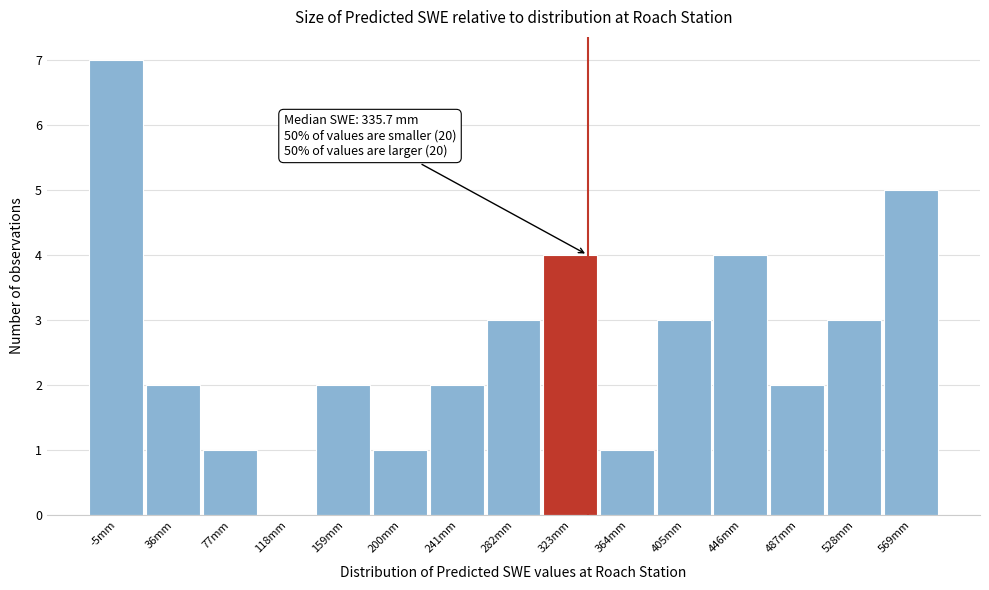

Reading right to left, list all the values displayed in this chart.

569mm=5	528mm=3	487mm=2	446mm=4	405mm=3	364mm=1	323mm=4	282mm=3	241mm=2	200mm=1	159mm=2	118mm=0	77mm=1	36mm=2	-5mm=7